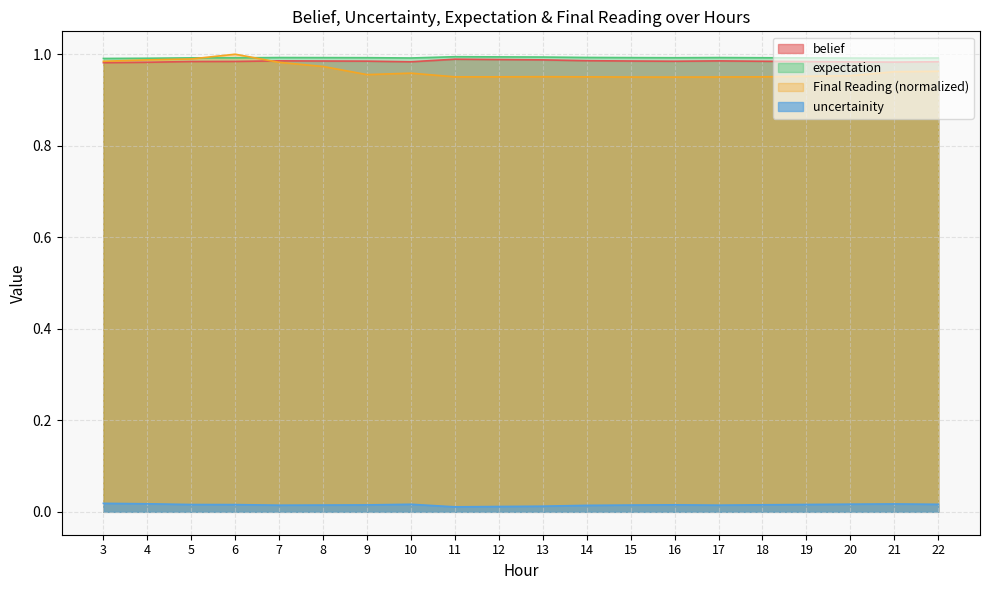

In uncertainity, how many points are higher than both neighbors (excluding endpoints)?

3